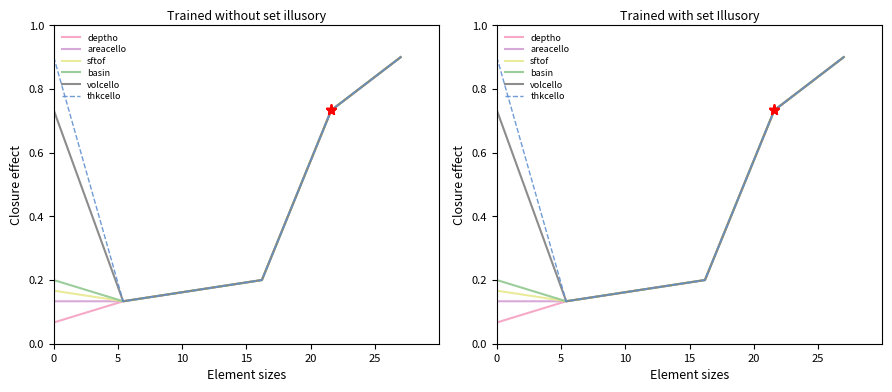

Between 5 and 10, which is larger?

10